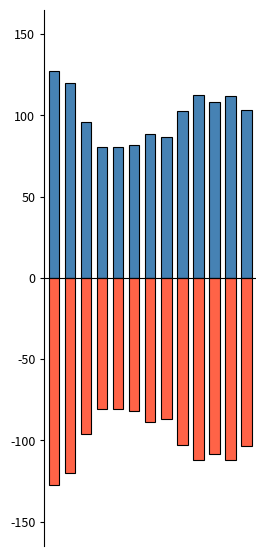

How many groups of bars are there?

13